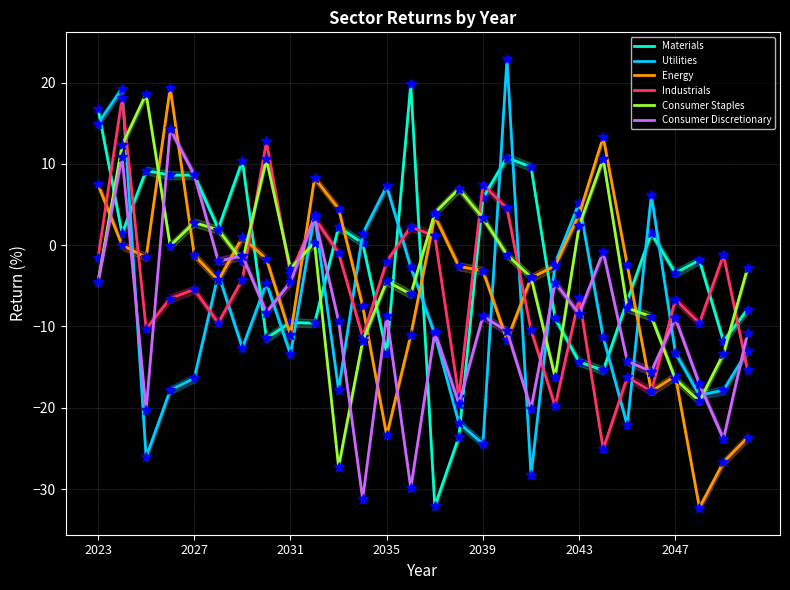

The value of Energy at 26 is -26.7. True or false?

True